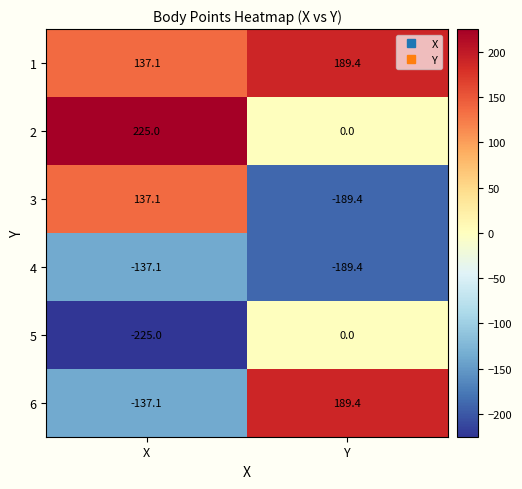

Rank the categories by 3 value from highest to lowest.

X, Y